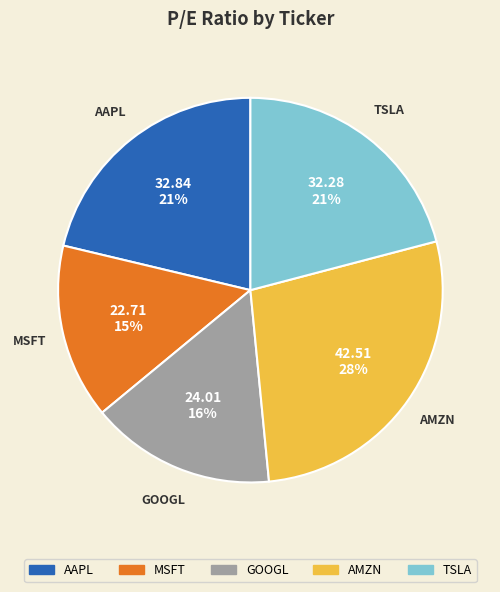

Do AMZN and GOOGL together represent more than half of the pie?

No